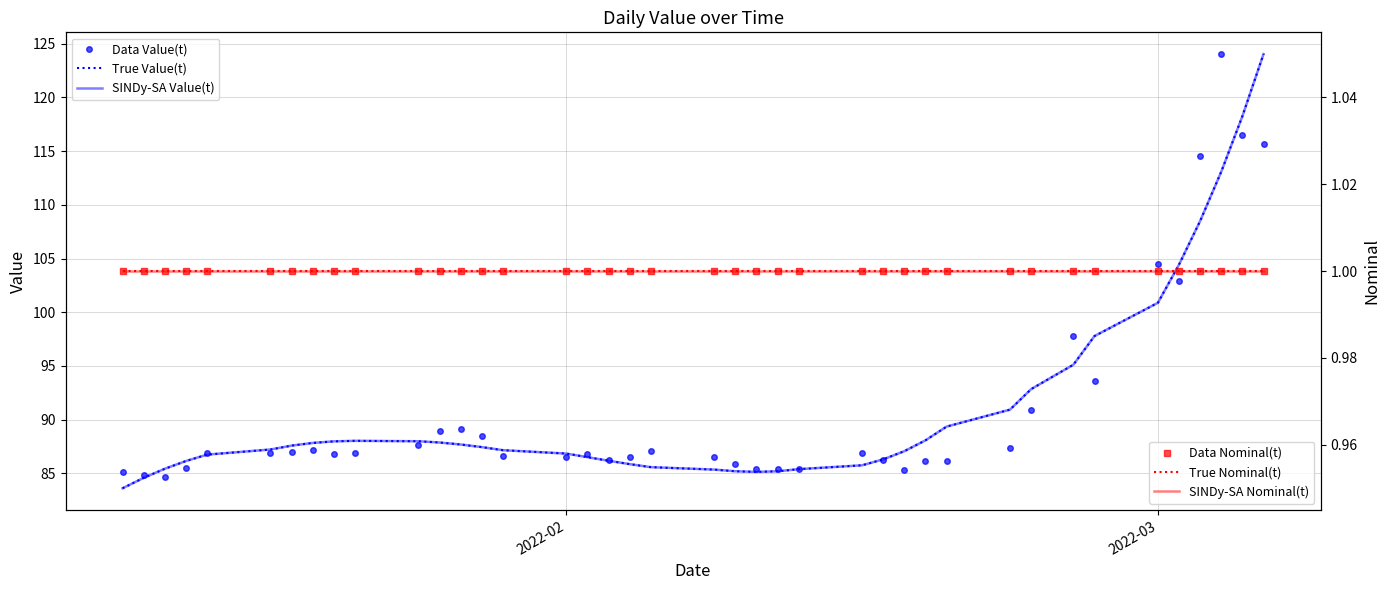

What is the value of the Data Nominal(t) point at the 5th from the left?

1.0